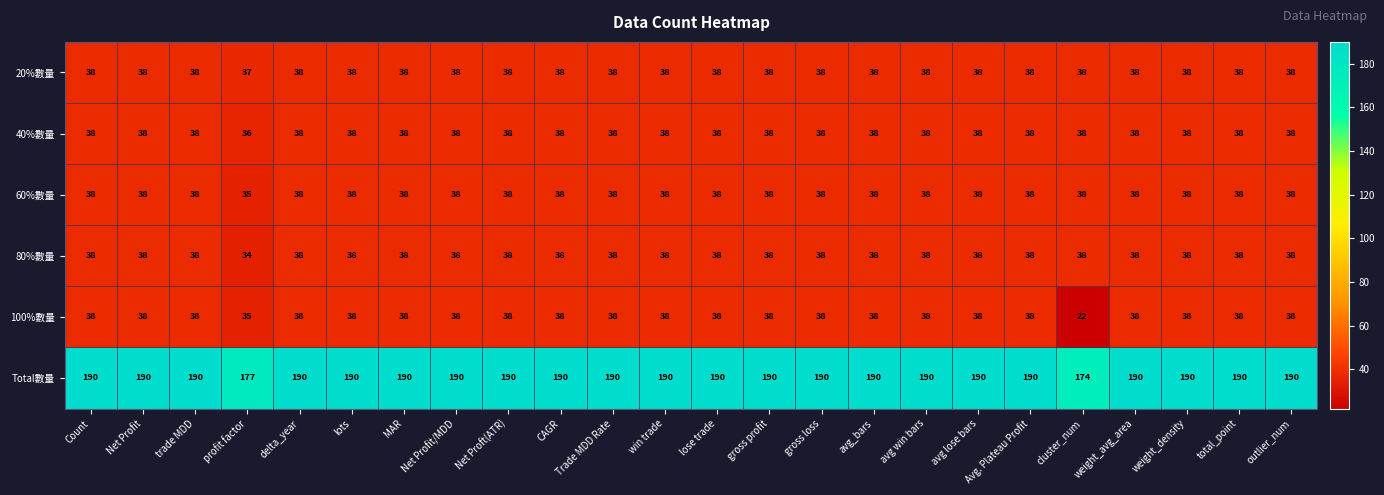

How many distinct data groups are displayed?

6